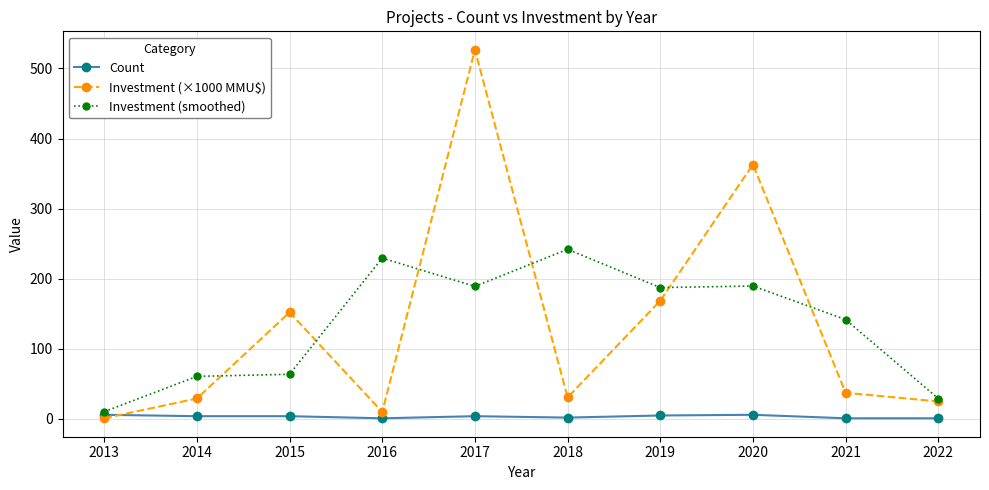

Rank the series by their maximum value, from highest to lowest.

Investment (×1000 MMU$), Investment (smoothed), Count